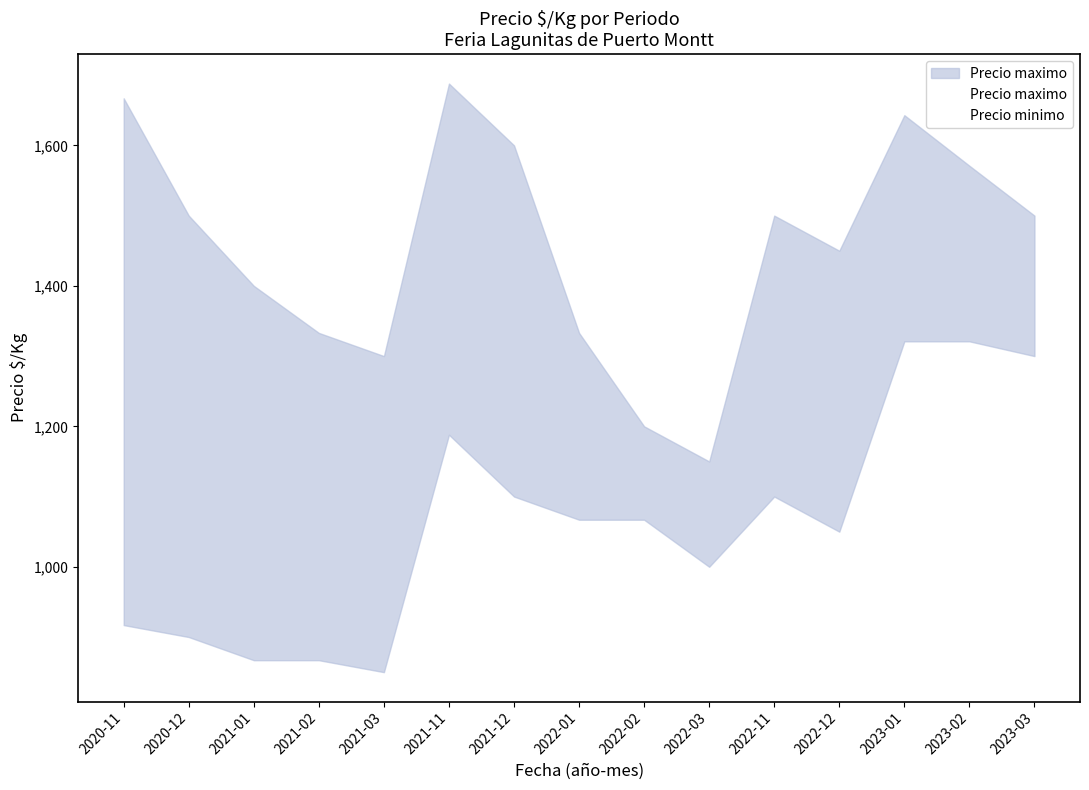

How many interior local valleys does the Precio maximo series have?

3